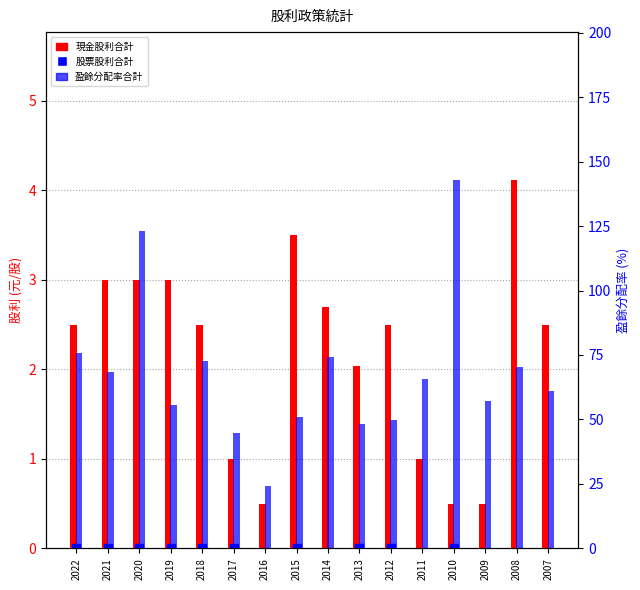

What are all the series names shown in the legend?

現金股利合計, 股票股利合計 (×20), 盈餘分配率合計